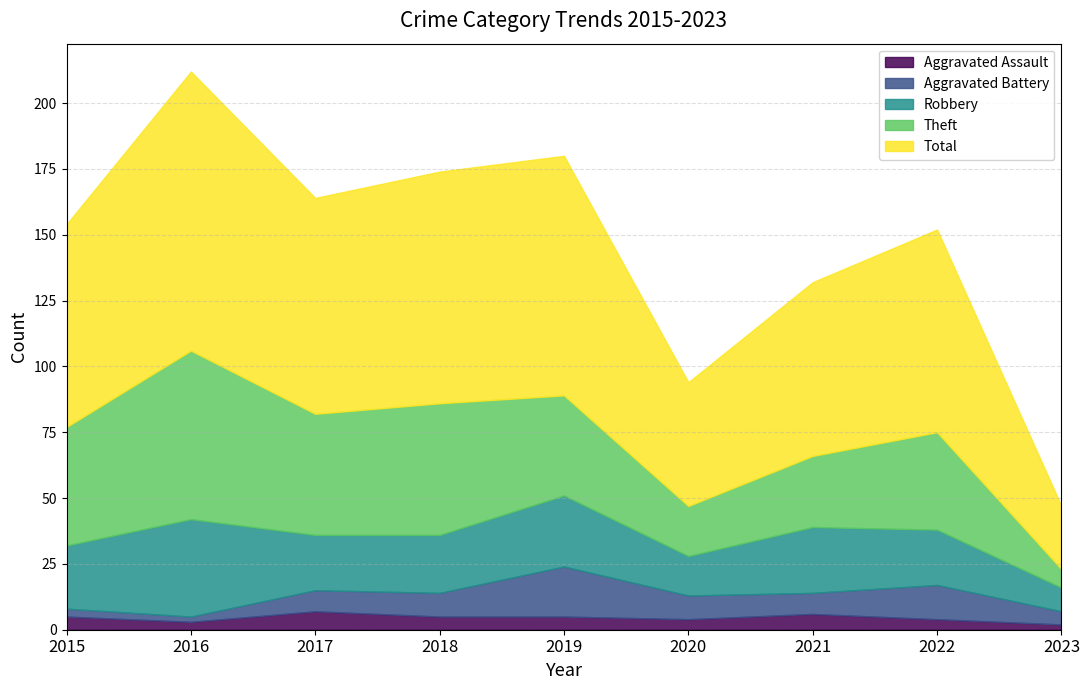

Where is the first local maximum for Total?

2016